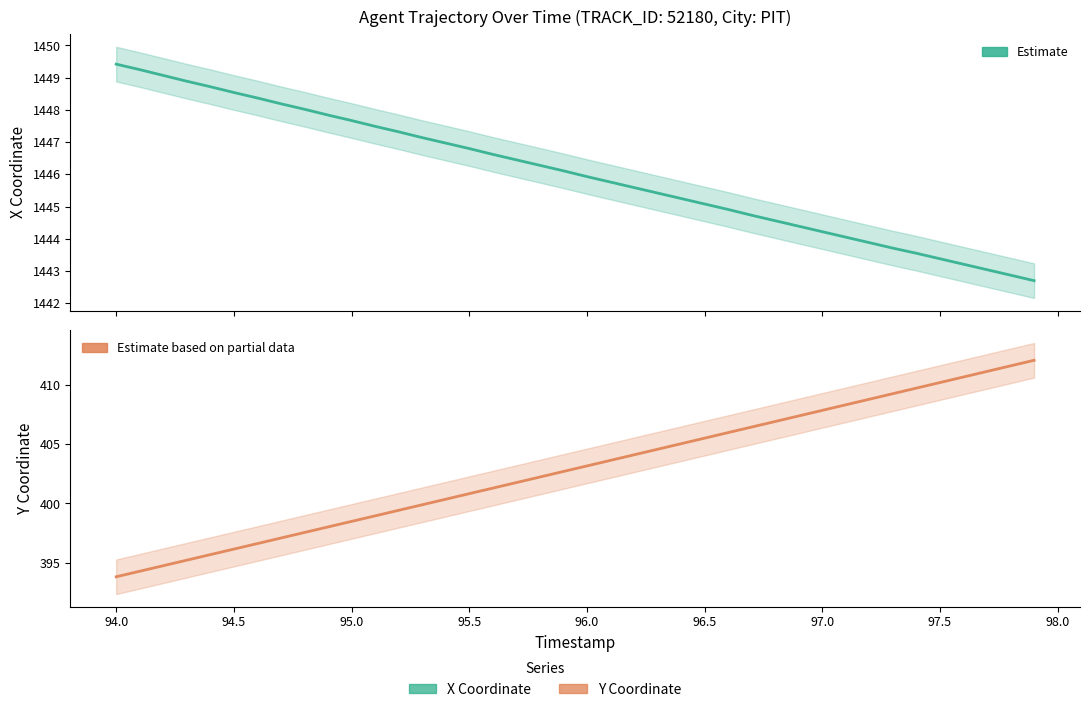

What is the difference between the second highest and second lowest values in the X Coordinate (Estimate) series?

6.4